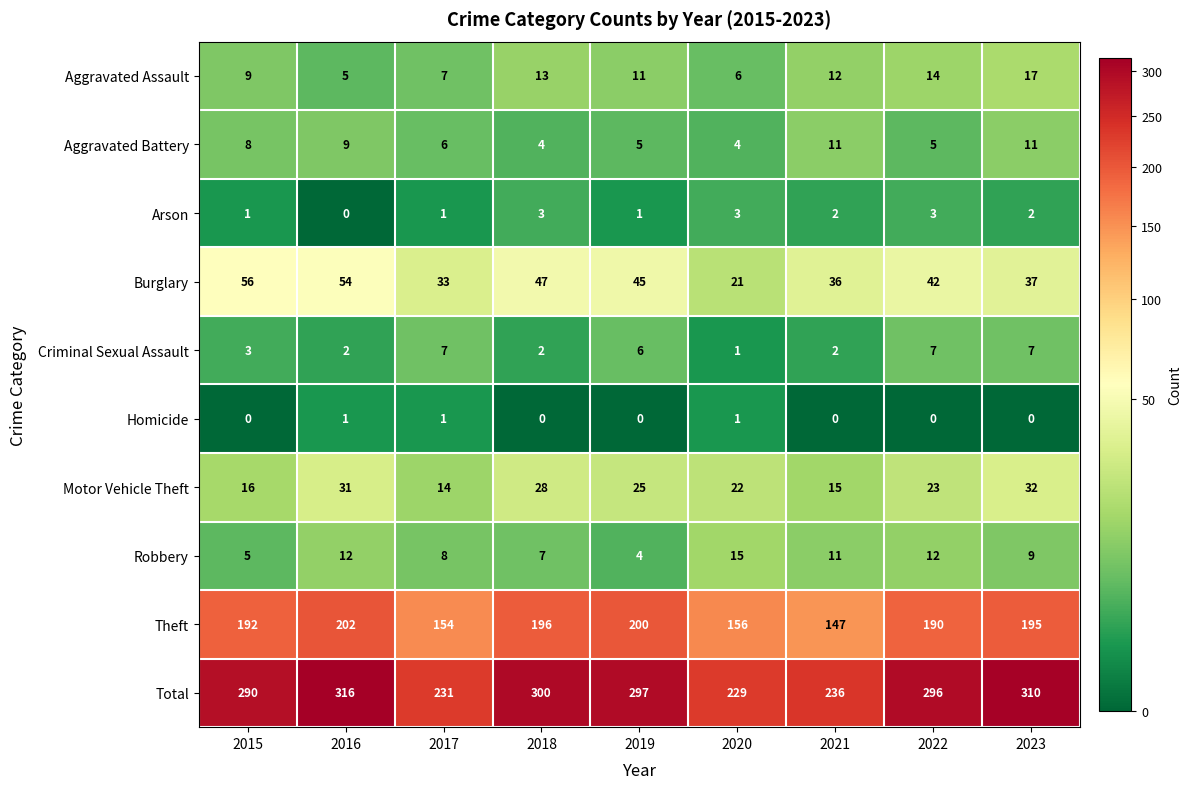

Count the number of categories in the chart.

9